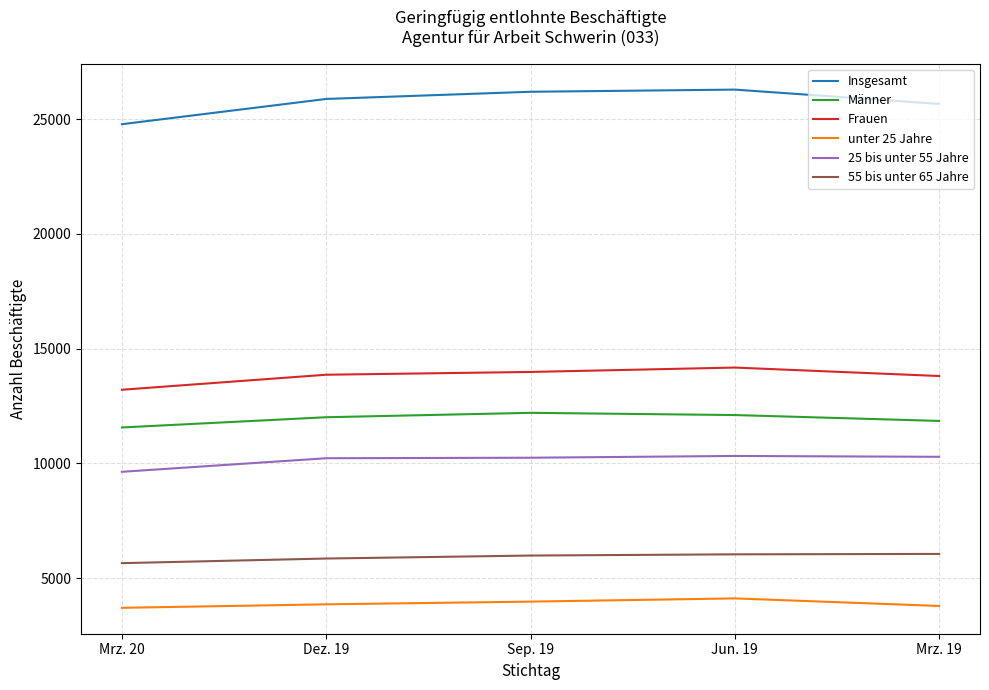

Which category has the lowest value in the Frauen series?

Mrz. 20